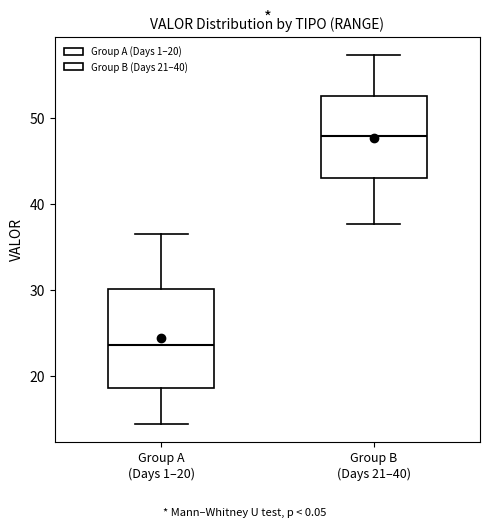

Reading left to right, transcribe this box plot: for each box, give where its median line is, the range the box spans, and where its two whiskers end, as read against the y-axis. The values are not printed on the chart, so give them approximately, as read against the axis.

Group A (Days 1–20): median 24, box 19 to 30, whiskers 14 to 36
Group B (Days 21–40): median 48, box 43 to 53, whiskers 38 to 57